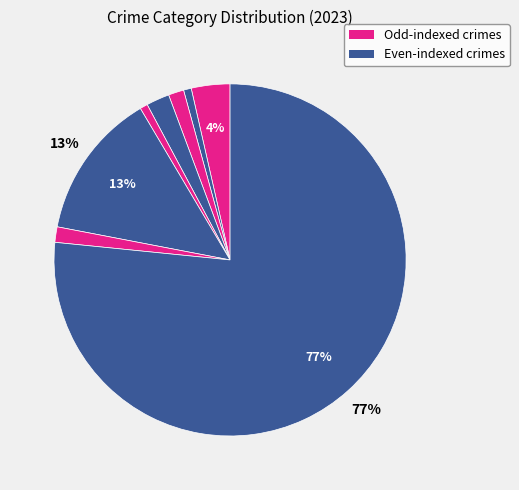

How many slices are in this pie chart?

8